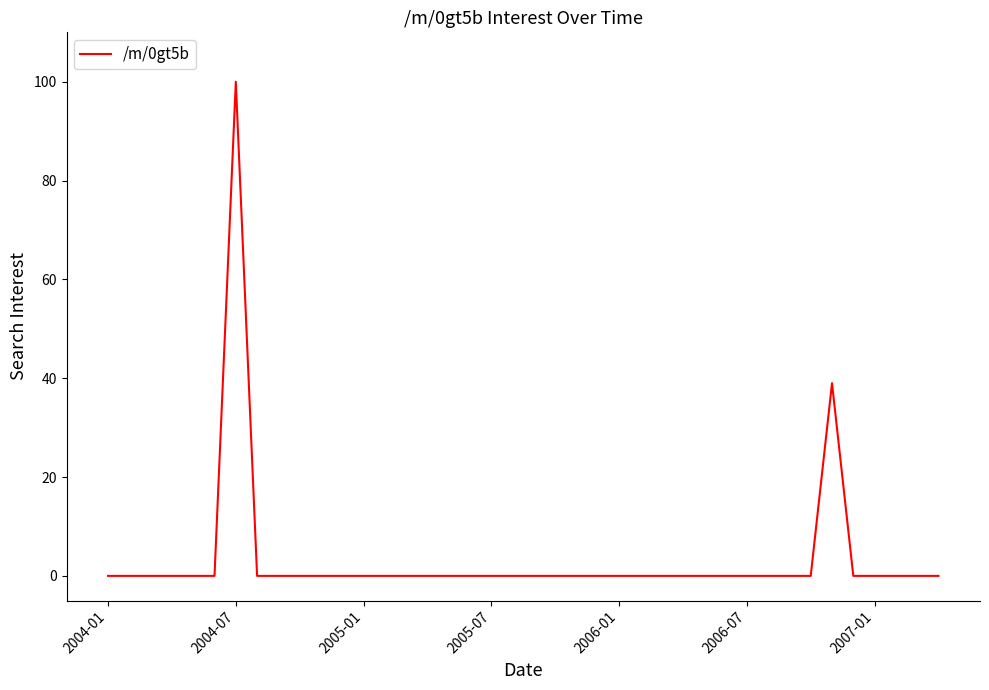

What is the maximum value shown in the chart?

100